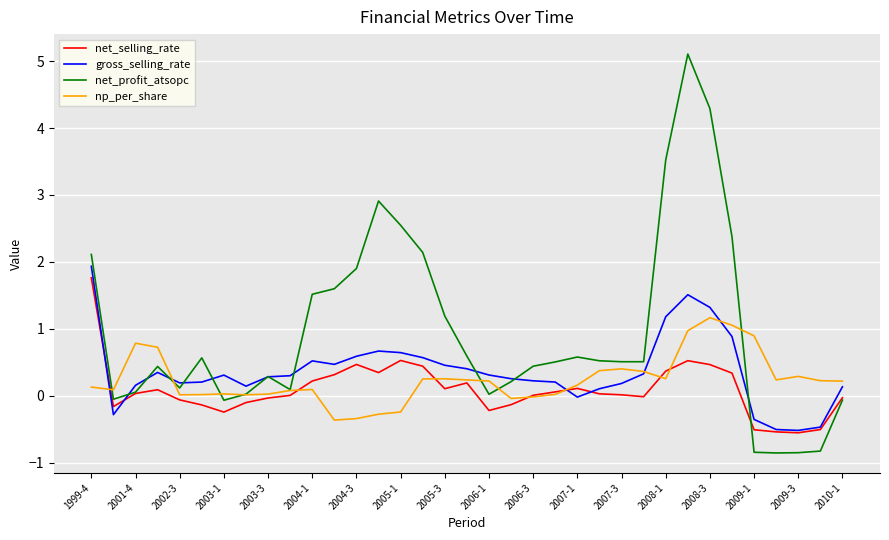

What is the smallest value displayed?

-0.9